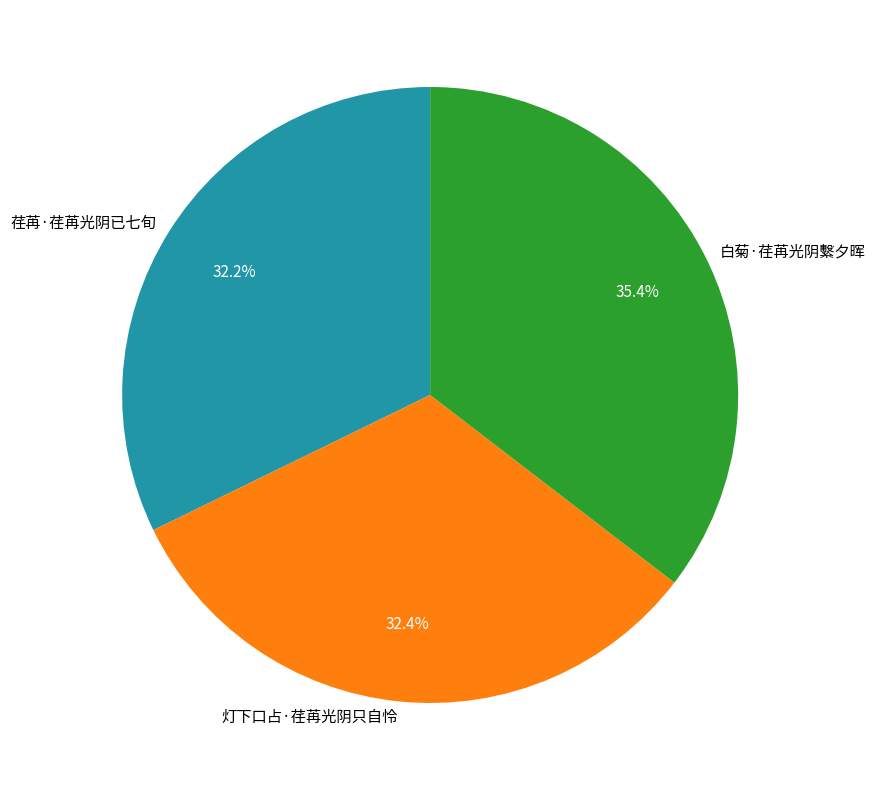

Is there any slice that represents more than half of the pie?

No